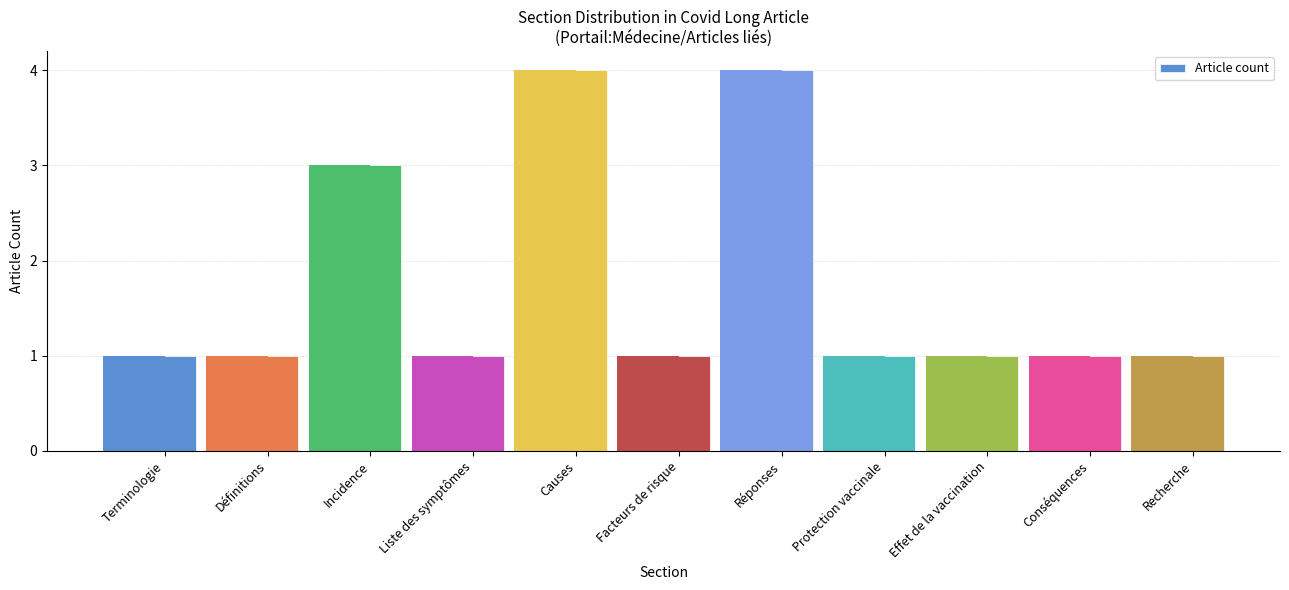

Does the chart contain stacked bars?

No